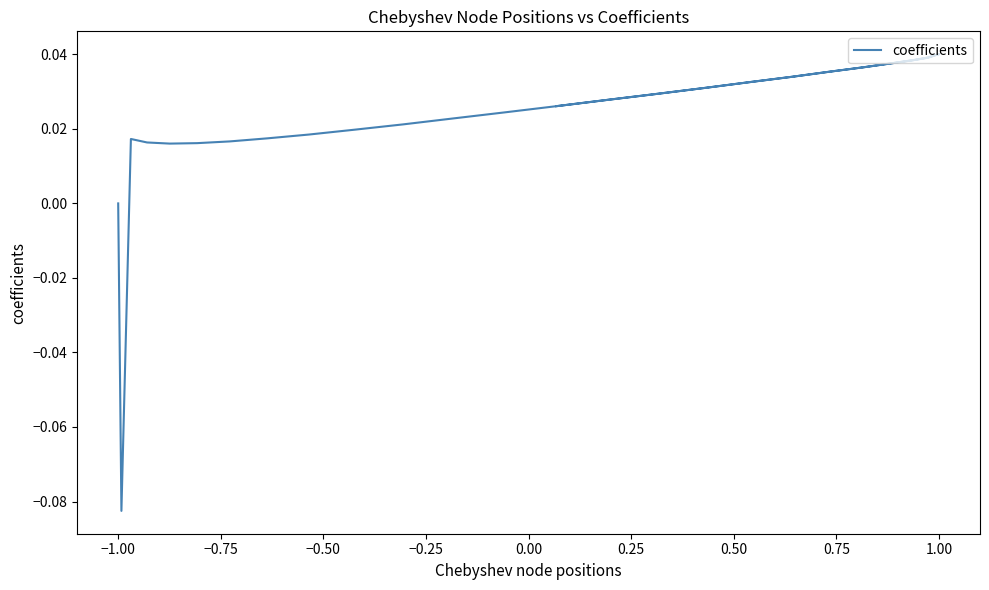

True or false: the data shows 0.0 at 39.

False